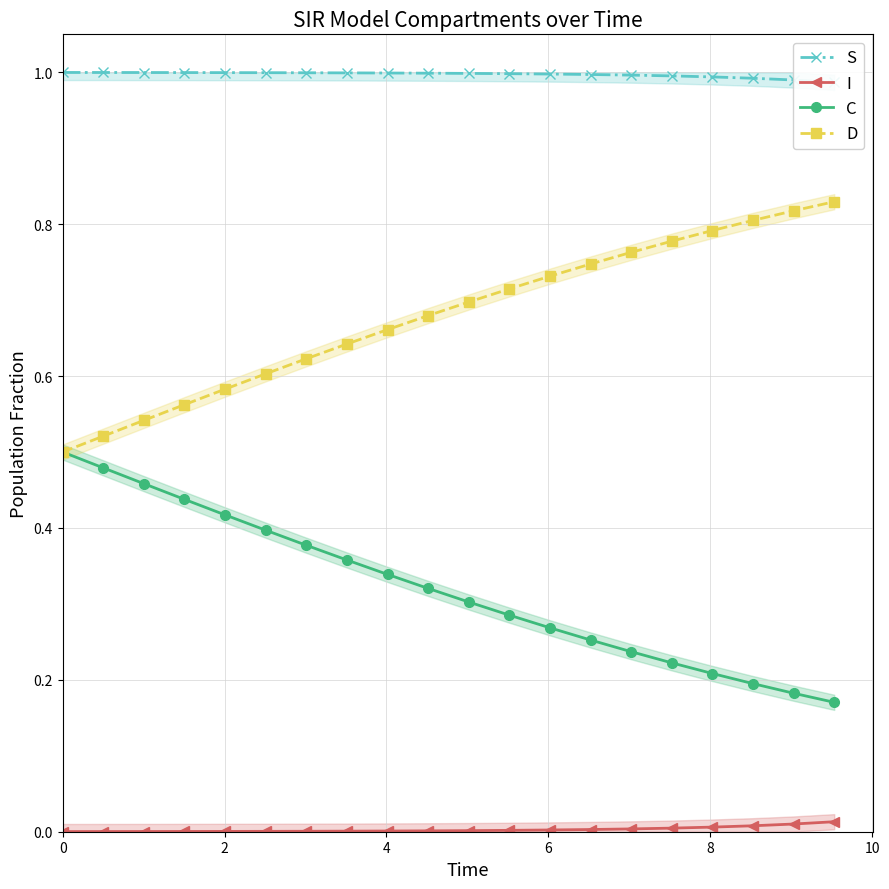

At how many categories does at least one series exceed 0?

20